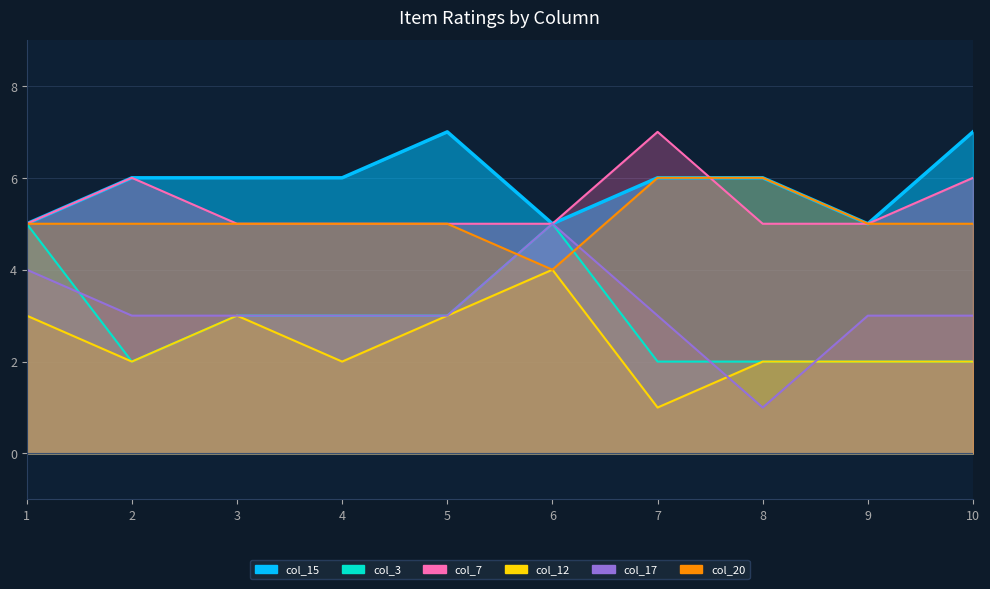

Rank the series by their maximum value, from lowest to highest.

col_12, col_3, col_17, col_20, col_15, col_7